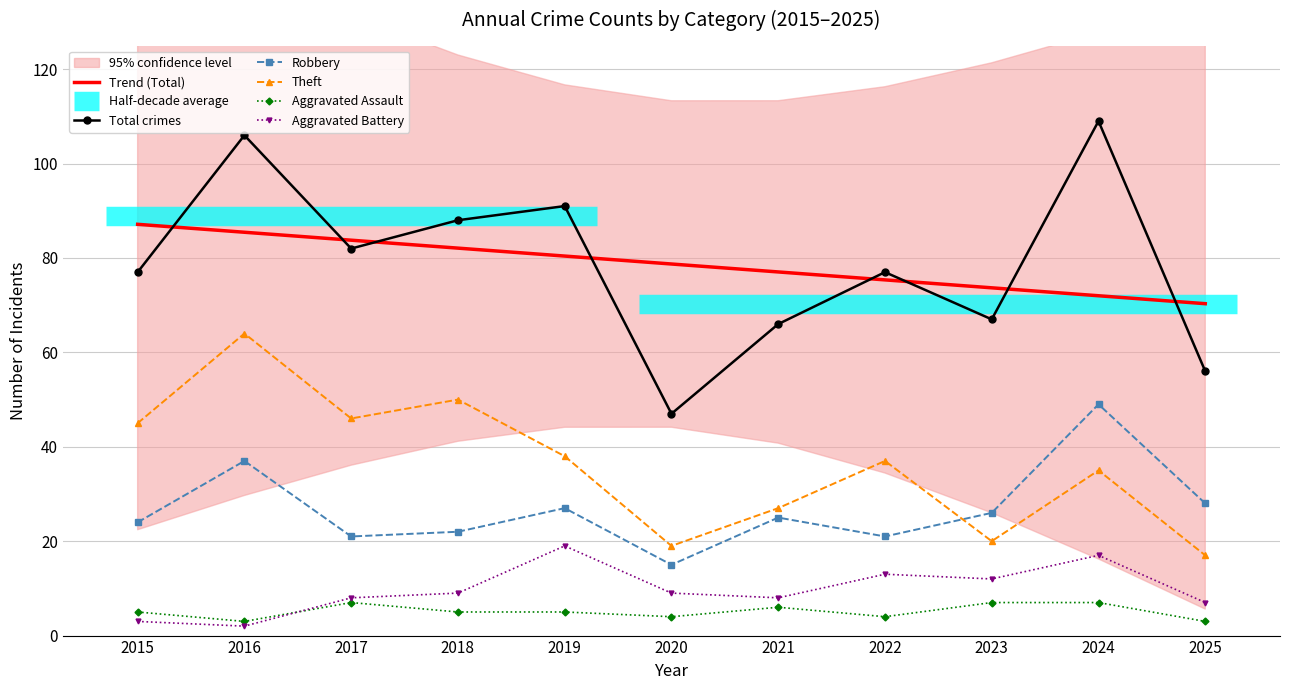

Rank the series by their maximum value, from highest to lowest.

Total crimes, Trend (Total), Theft, Robbery, Aggravated Battery, Aggravated Assault